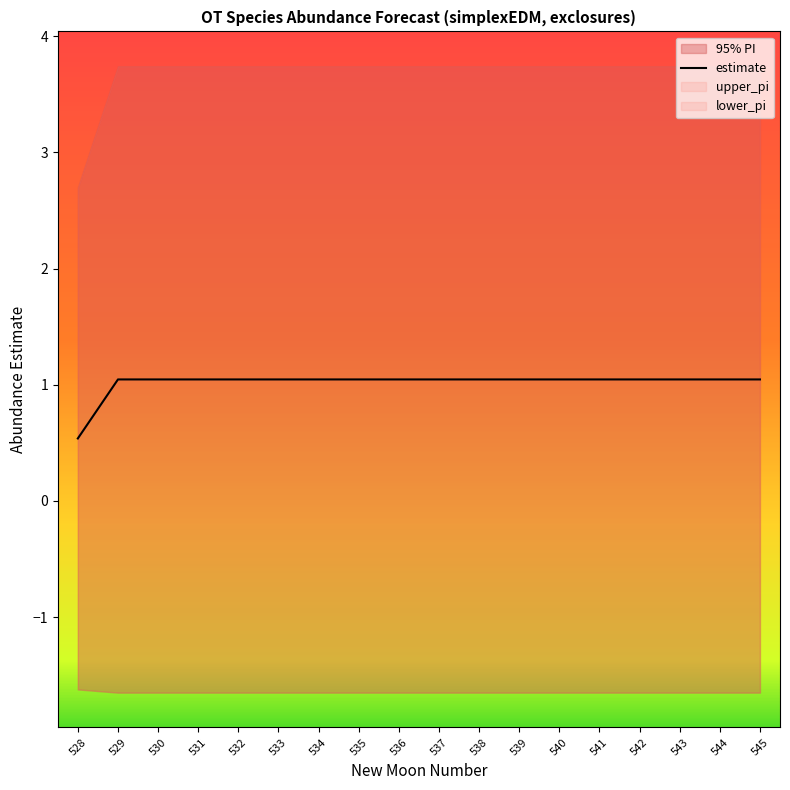

What is the ratio of the value at 538 to the value at 533?

1.0